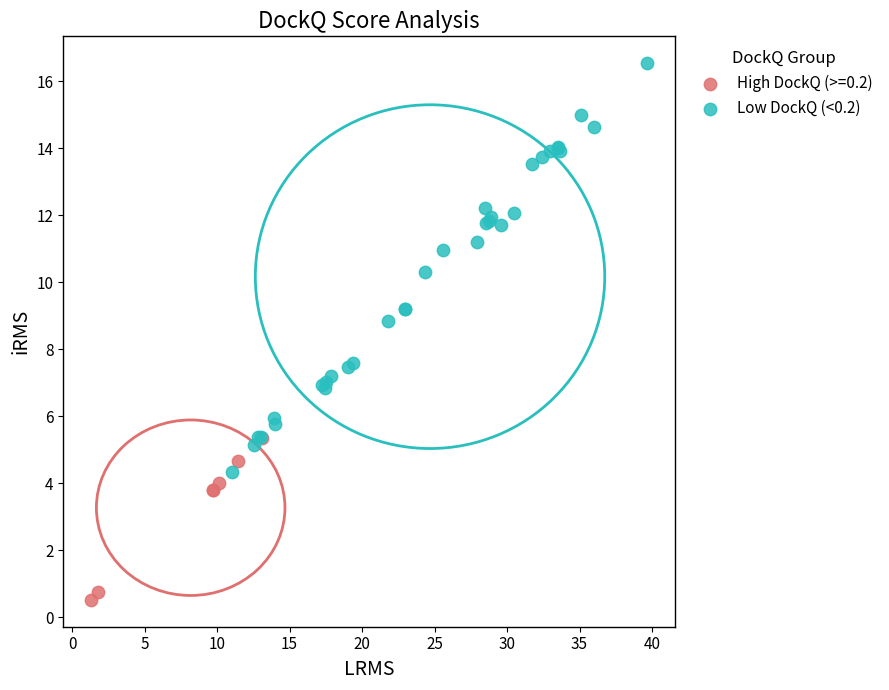

Which series reaches the maximum Y coordinate?

Low DockQ (<0.2)